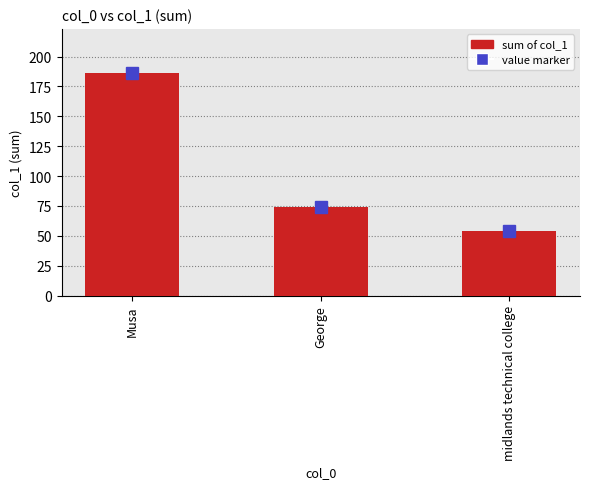

What is the sum of the values at midlands technical college and George?

128